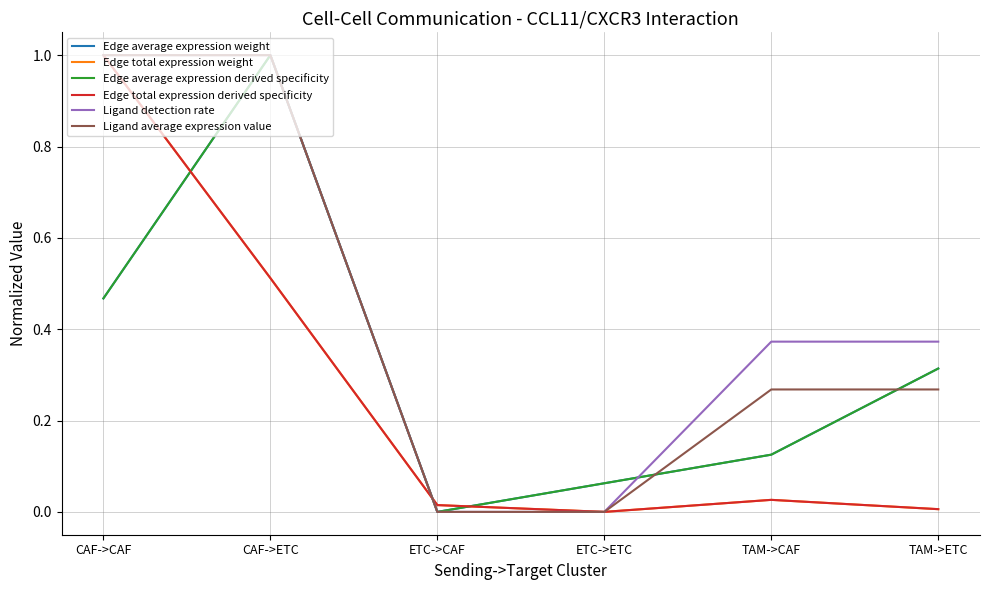

Does the chart display data point markers on the line(s)?

No